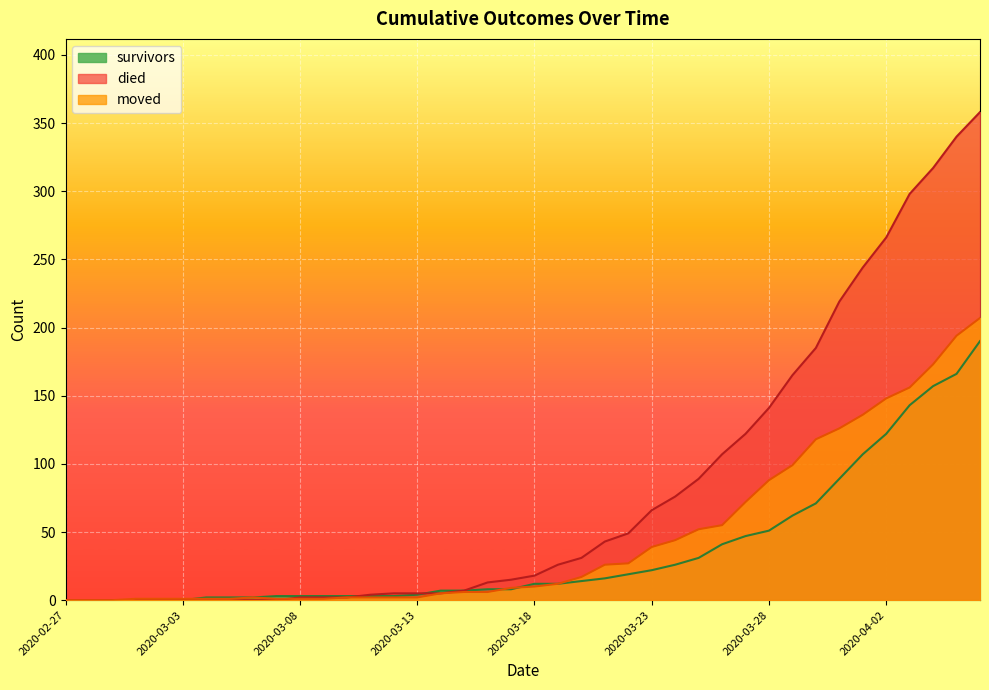

Rank the categories by died value from lowest to highest.

2020-02-27, 2020-02-28, 2020-02-29, 2020-03-01, 2020-03-02, 2020-03-03, 2020-03-04, 2020-03-05, 2020-03-06, 2020-03-07, 2020-03-08, 2020-03-09, 2020-03-10, 2020-03-11, 2020-03-12, 2020-03-13, 2020-03-14, 2020-03-15, 2020-03-16, 2020-03-17, 2020-03-18, 2020-03-19, 2020-03-20, 2020-03-21, 2020-03-22, 2020-03-23, 2020-03-24, 2020-03-25, 2020-03-26, 2020-03-27, 2020-03-28, 2020-03-29, 2020-03-30, 2020-03-31, 2020-04-01, 2020-04-02, 2020-04-03, 2020-04-04, 2020-04-05, 2020-04-06